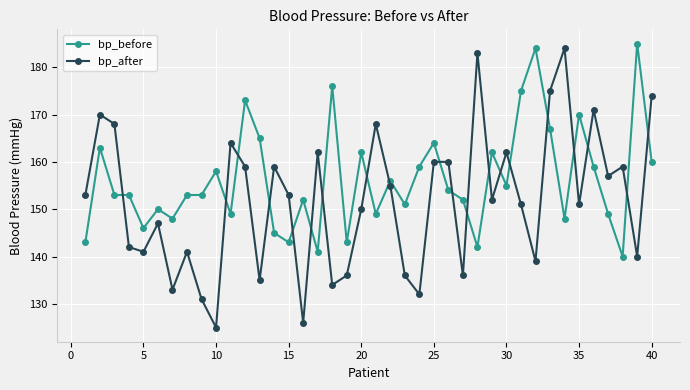

What is the difference between the maximum and minimum values in the bp_before series?

45